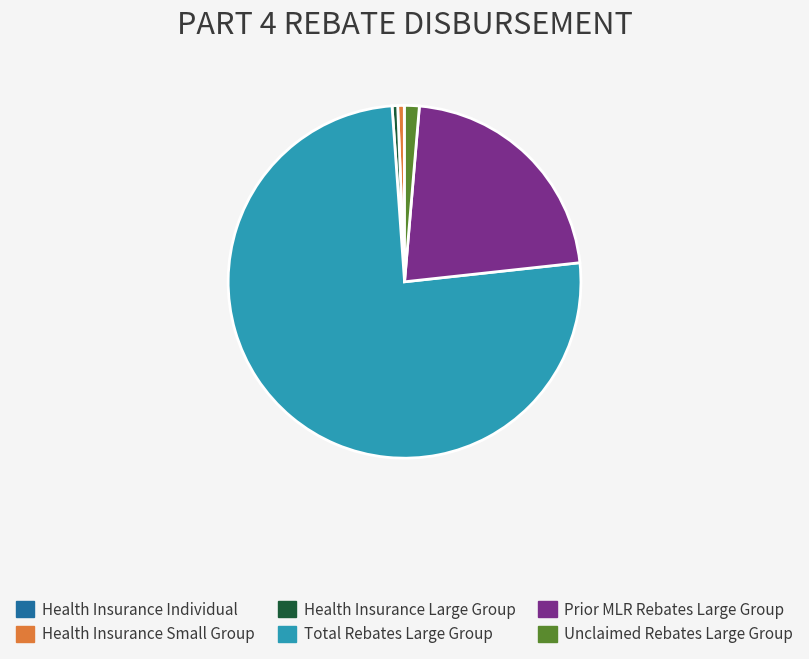

What is the ratio of the value at Total Rebates Large Group to the value at Unclaimed Rebates Large Group?

56.2